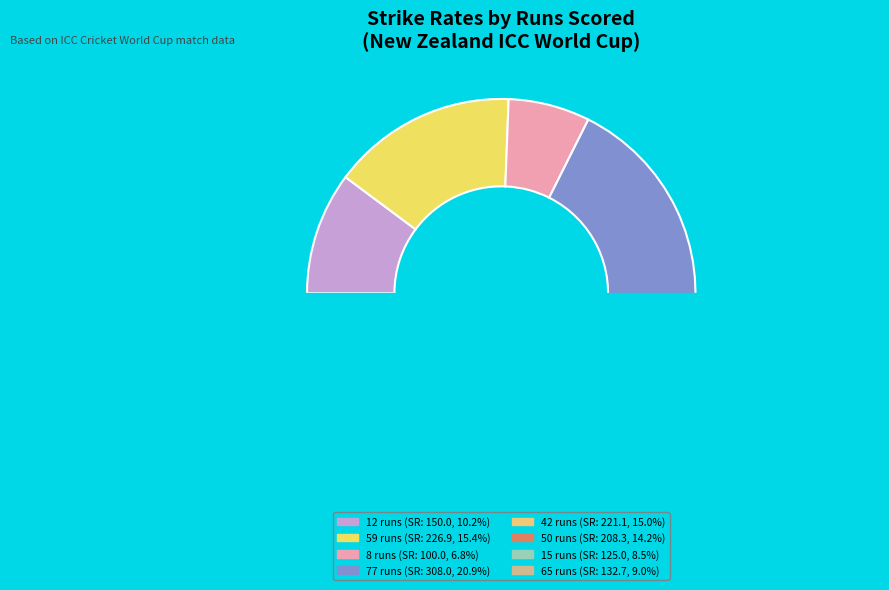

The 0 runs slice represents 1% of the pie. True or false?

False